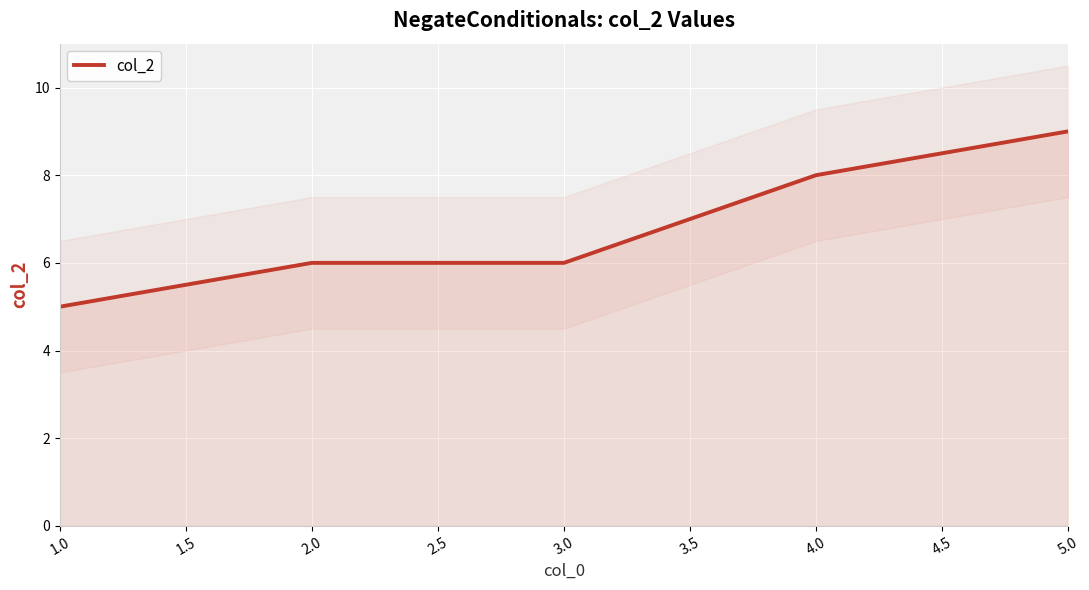

What is the average value?

7